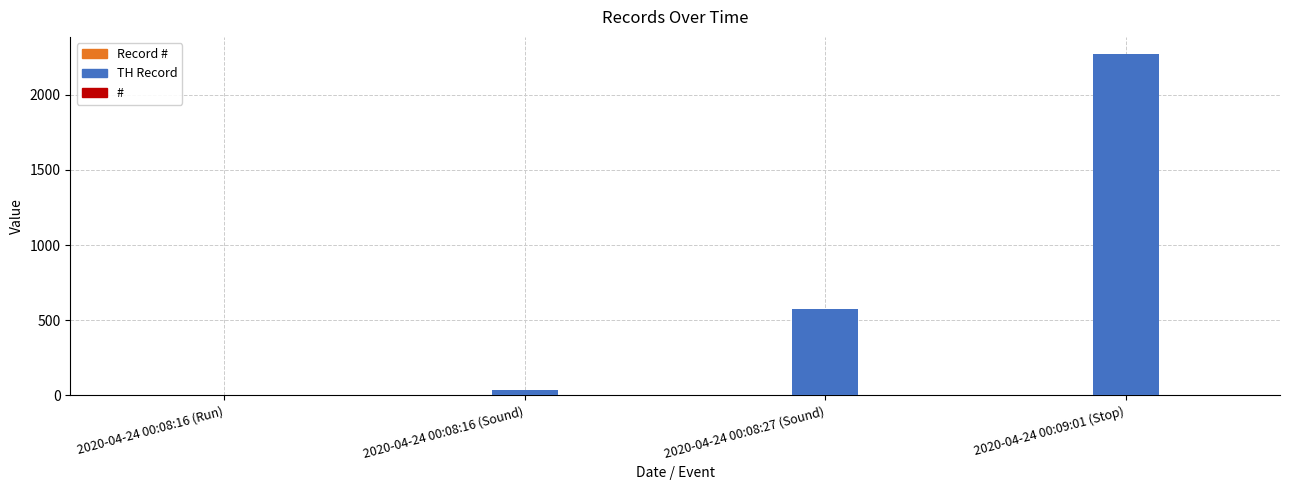

Which series has the largest total across all categories?

TH Record